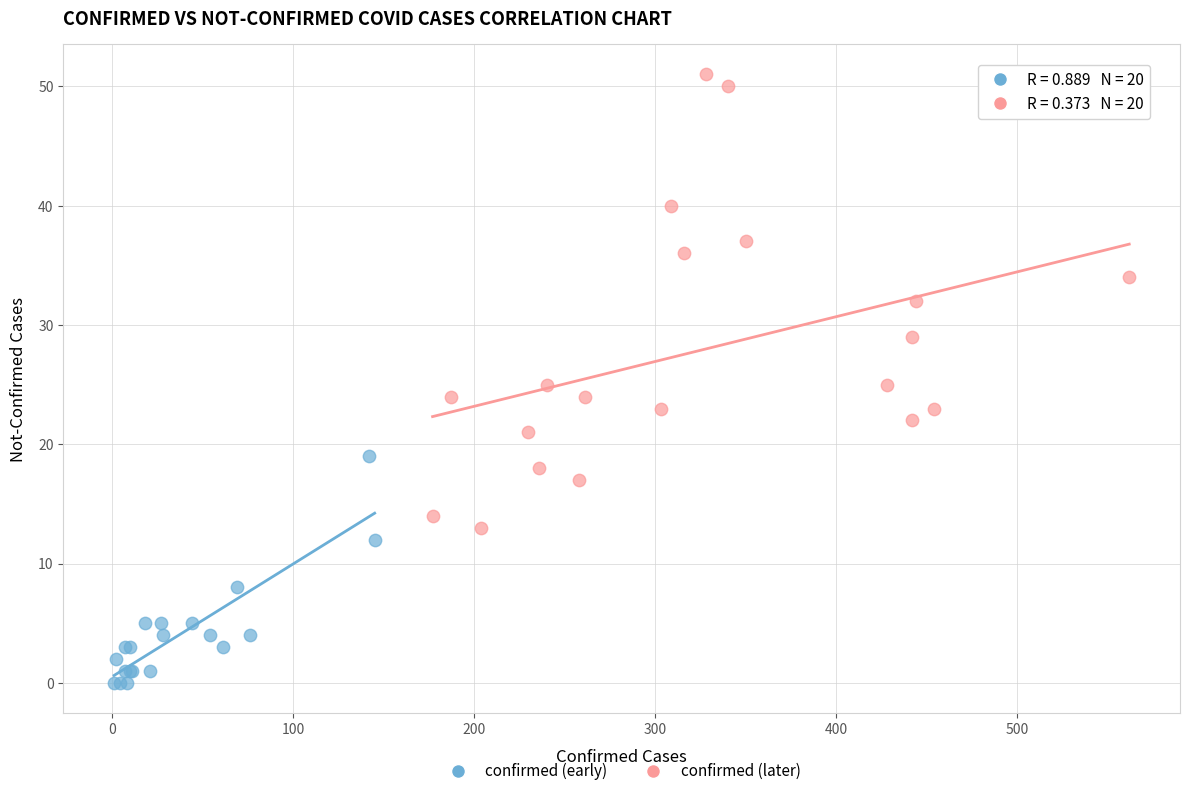

Which series reaches the maximum Y coordinate?

confirmed (later)